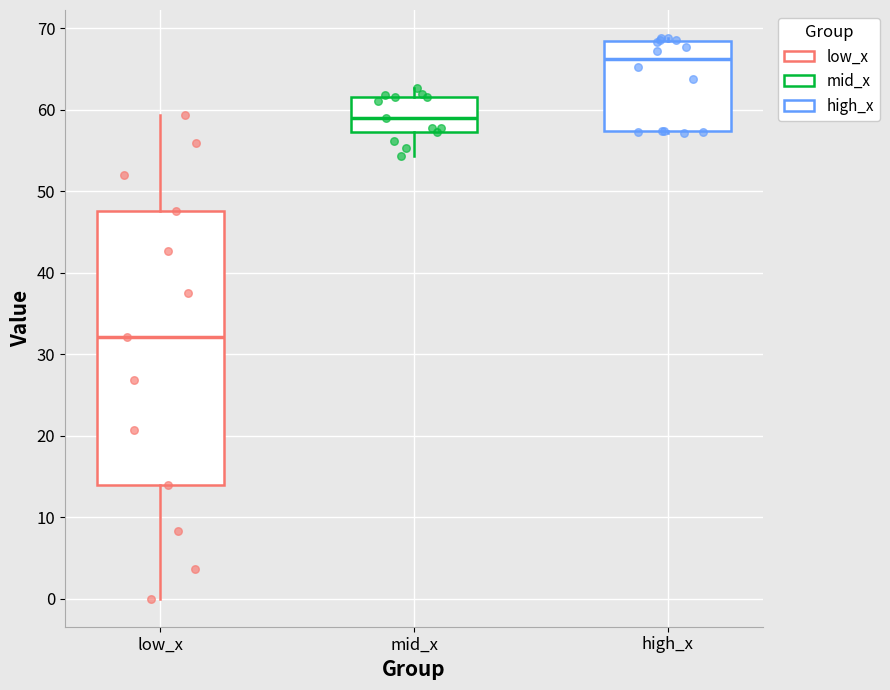

Where does the median line of the box for low_x sit on the y-axis? The values are not printed on the chart, so give them approximately, as read against the axis.

32